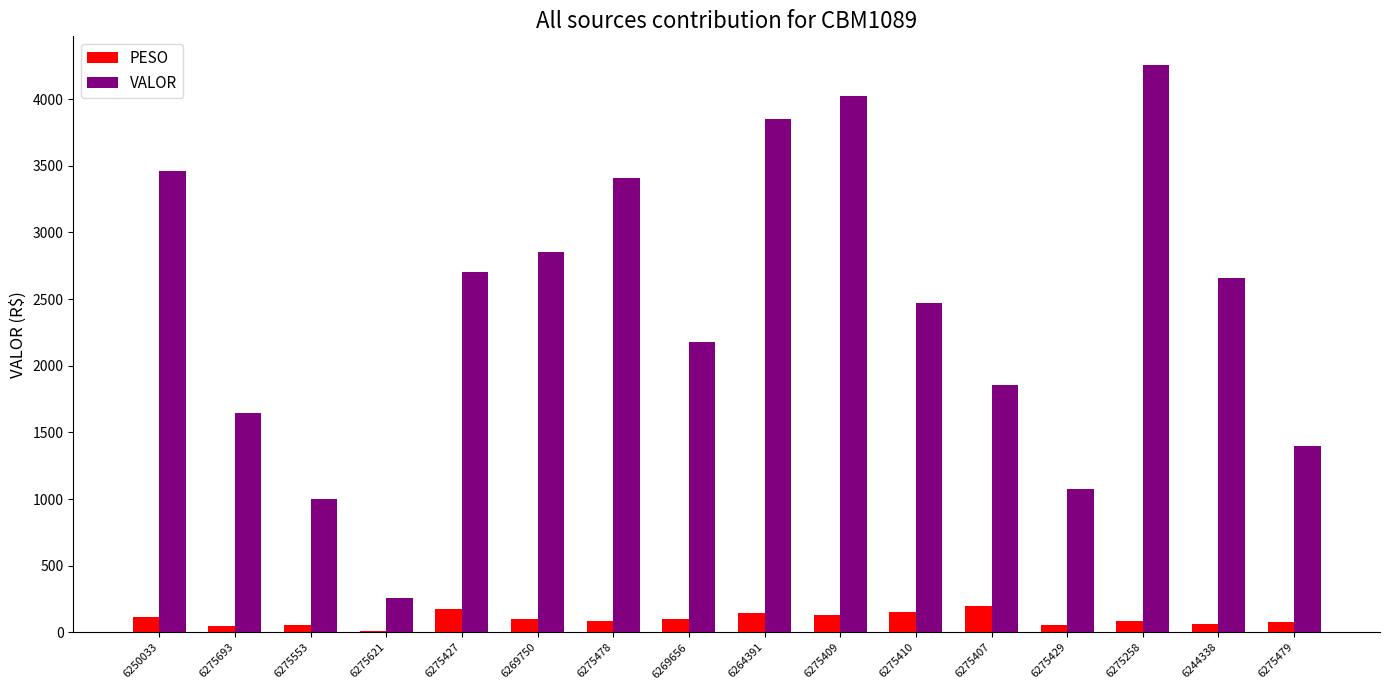

Which series has the largest total across all categories?

VALOR